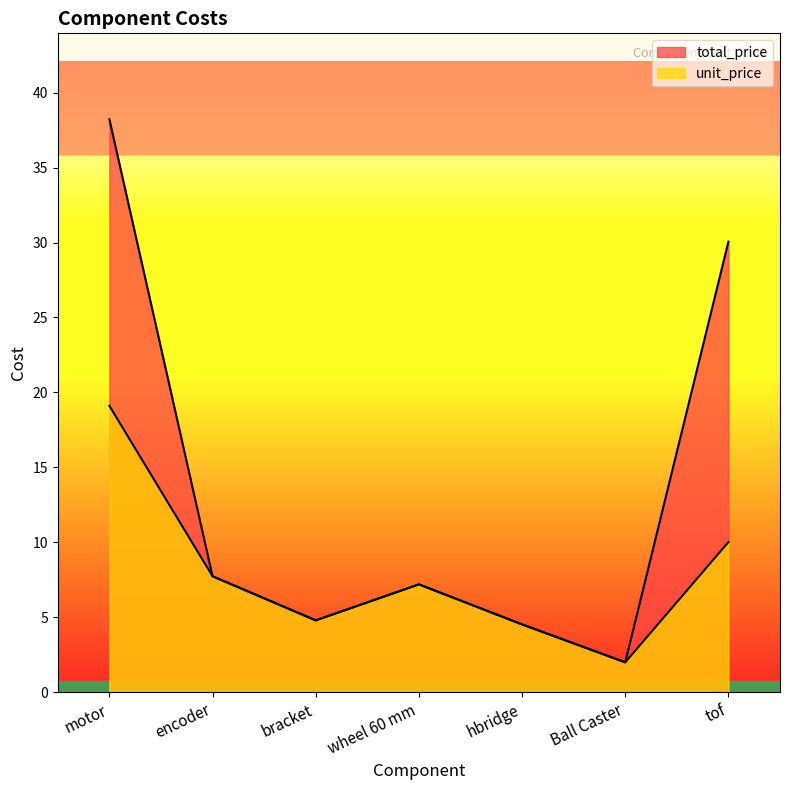

At wheel 60 mm, list the series in order from largest to smallest.

unit_price, total_price